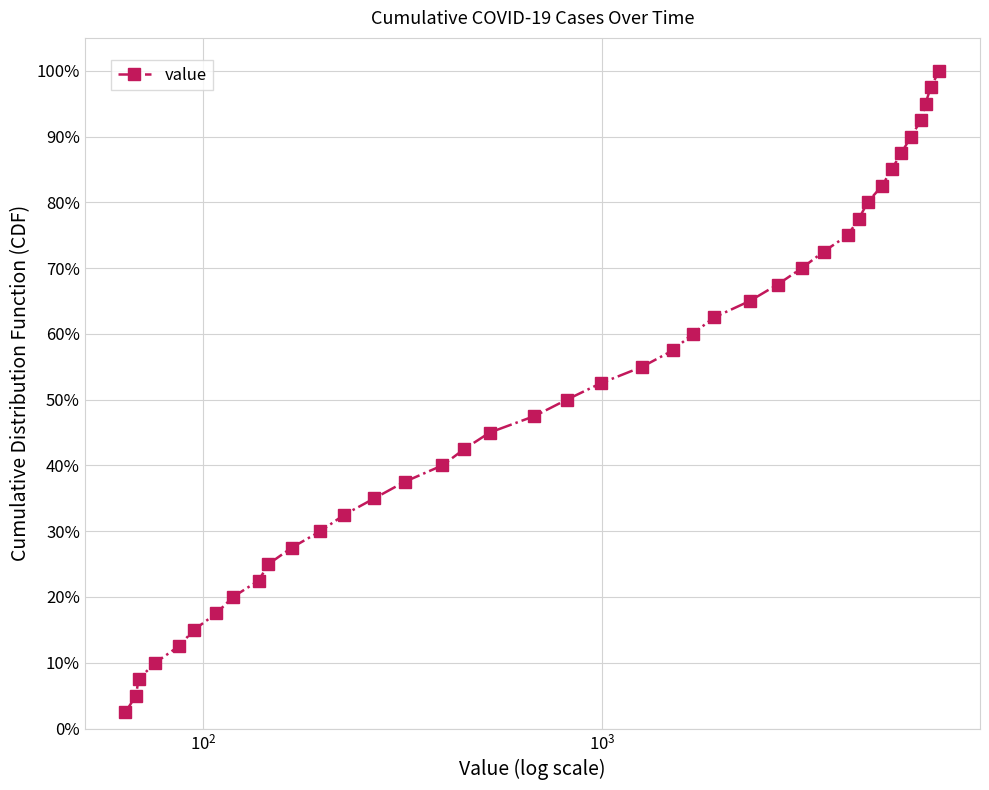

What is the sum of all values?

2050.0